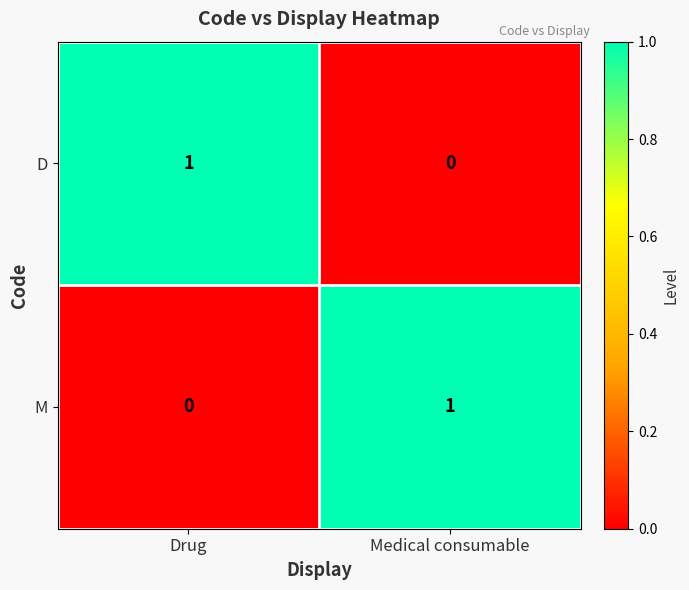

List the labels in order of D value, smallest first.

Medical consumable, Drug